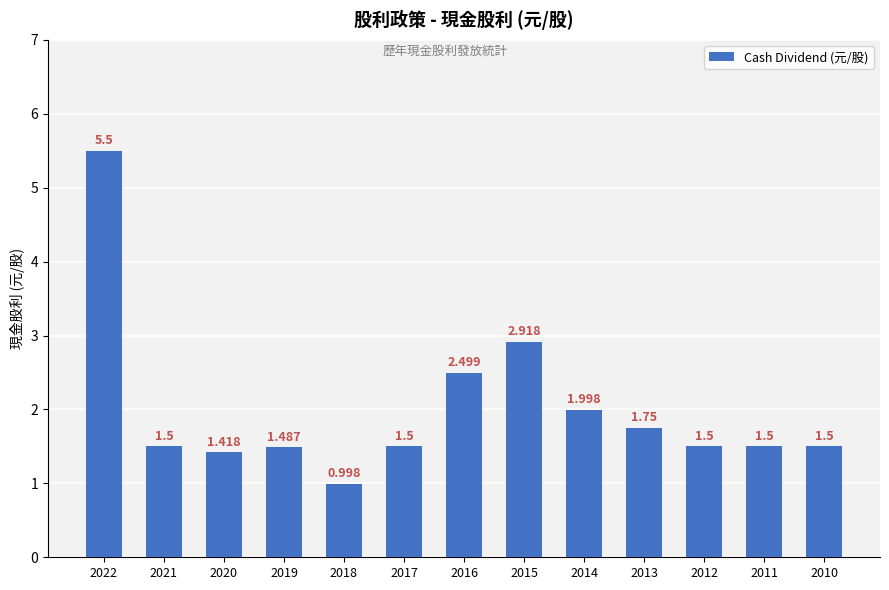

Rank the categories by value from lowest to highest.

2018, 2020, 2019, 2021, 2017, 2012, 2011, 2010, 2013, 2014, 2016, 2015, 2022